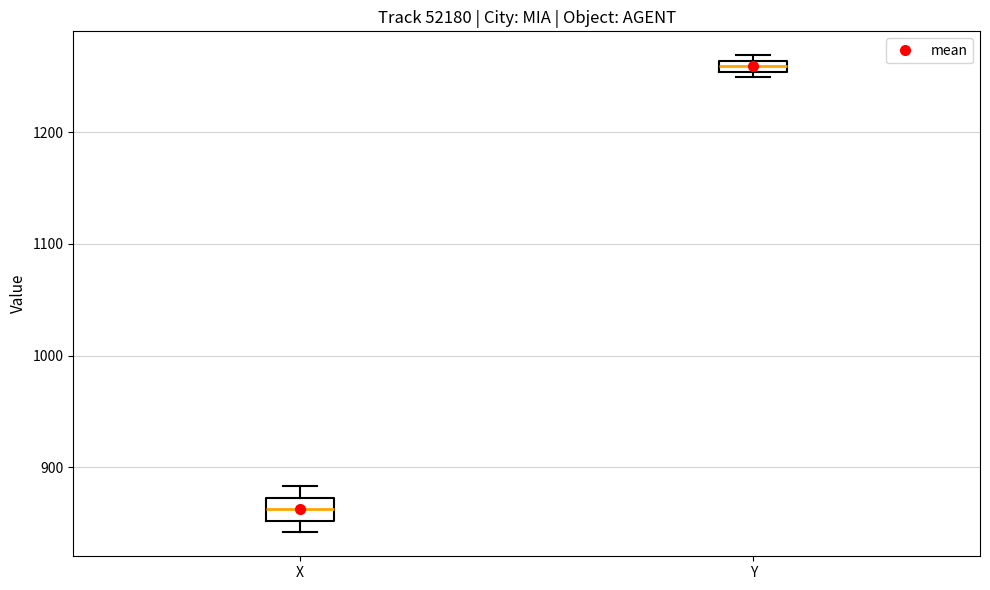

Which box is the tallest, from its lower edge to its upper edge?

X